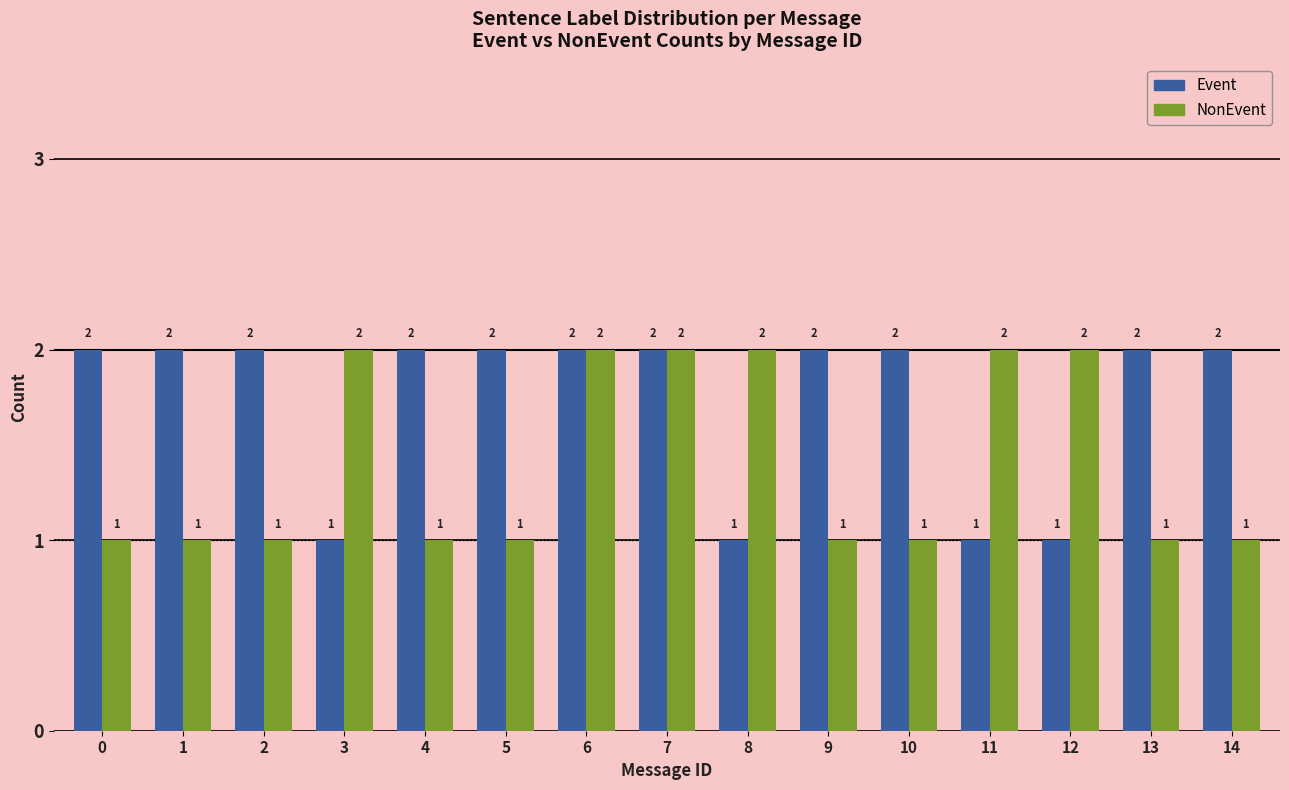

Which series changed the most between 1 and 6?

NonEvent